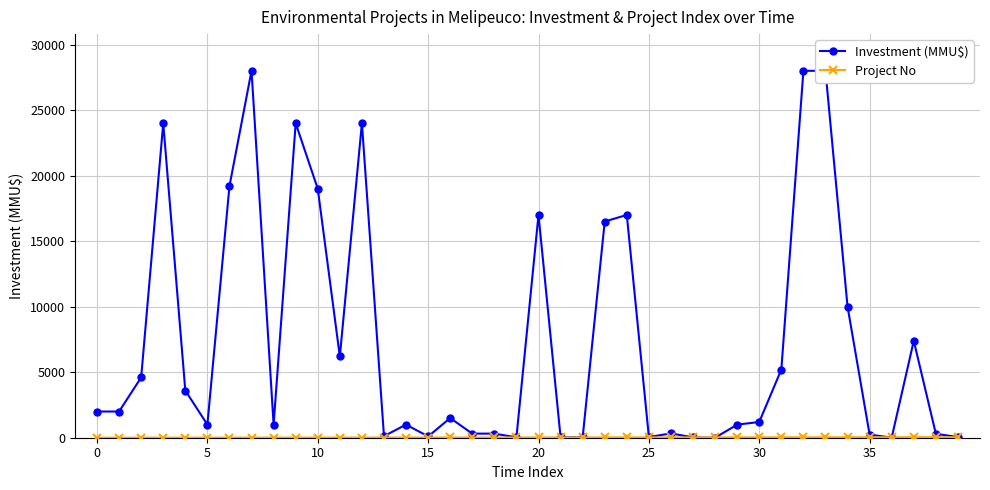

True or false: Project No has more than 1 points higher than both neighbors.

False